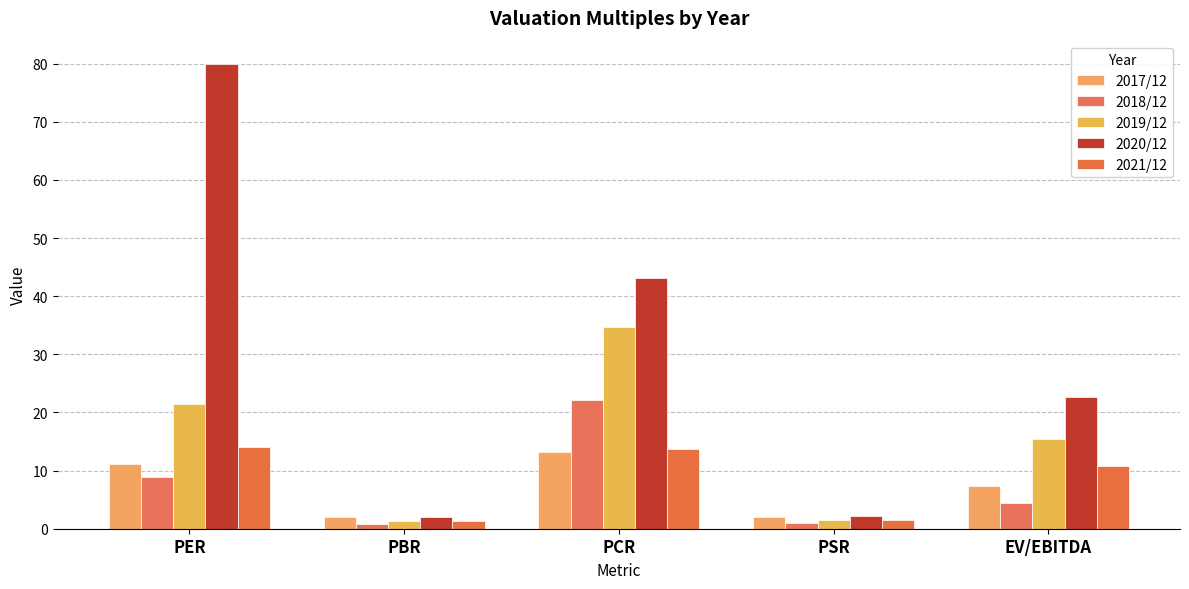

True or false: 2019/12 has a value of 4.1 at EV/EBITDA.

False